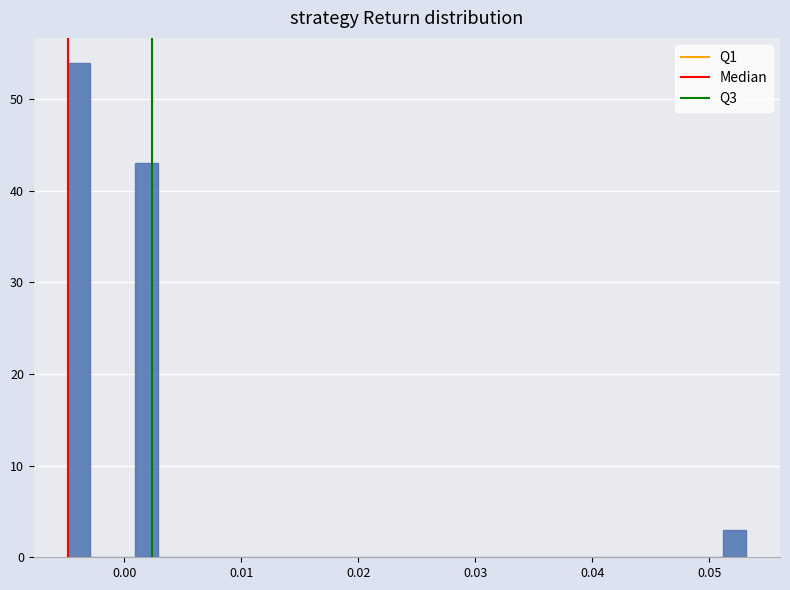

Read against the x-axis, roughly where is the centre of the tallest bar?

-0.004